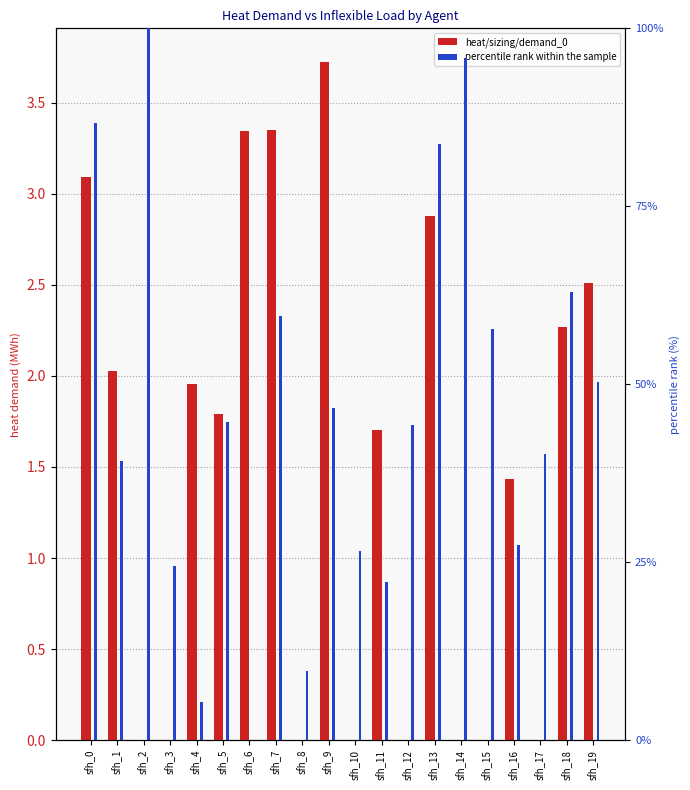

What are all the series names shown in the legend?

heat/sizing/demand_0, percentile rank within the sample